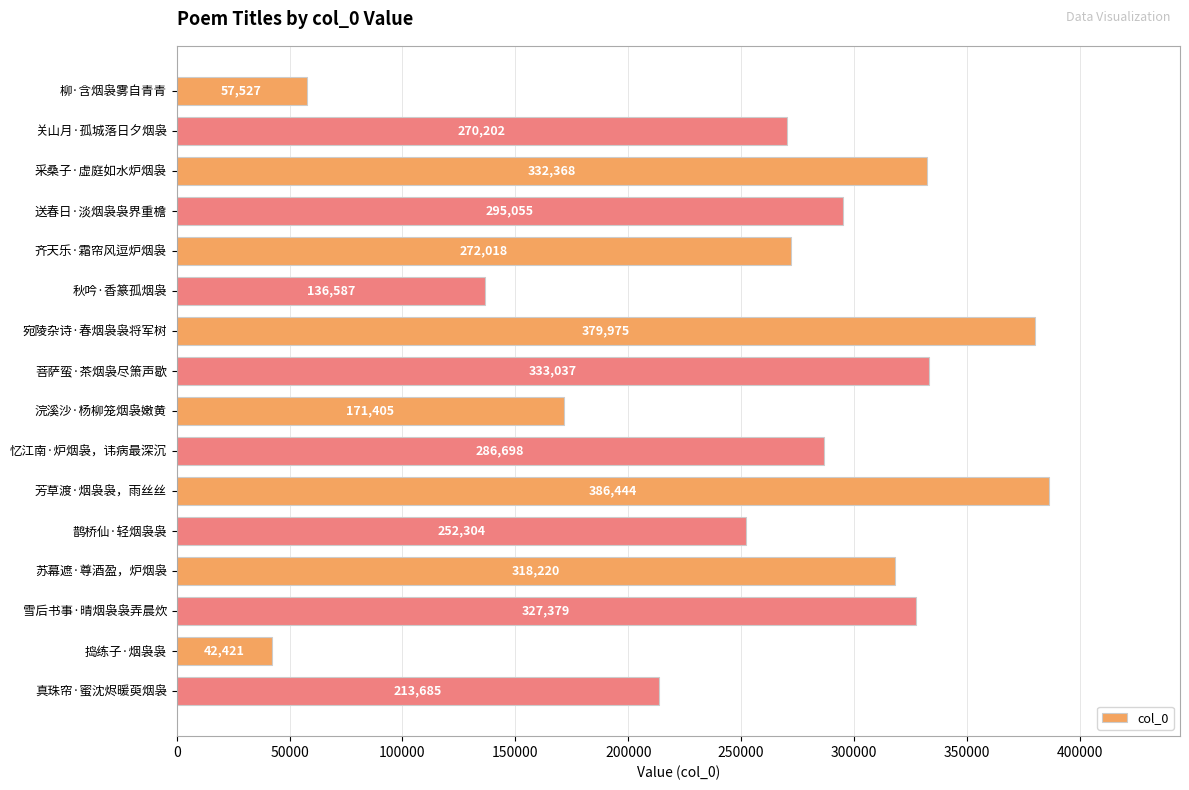

Where is the data nearest to the value 214432?

真珠帘·蜜沈烬暖萸烟袅